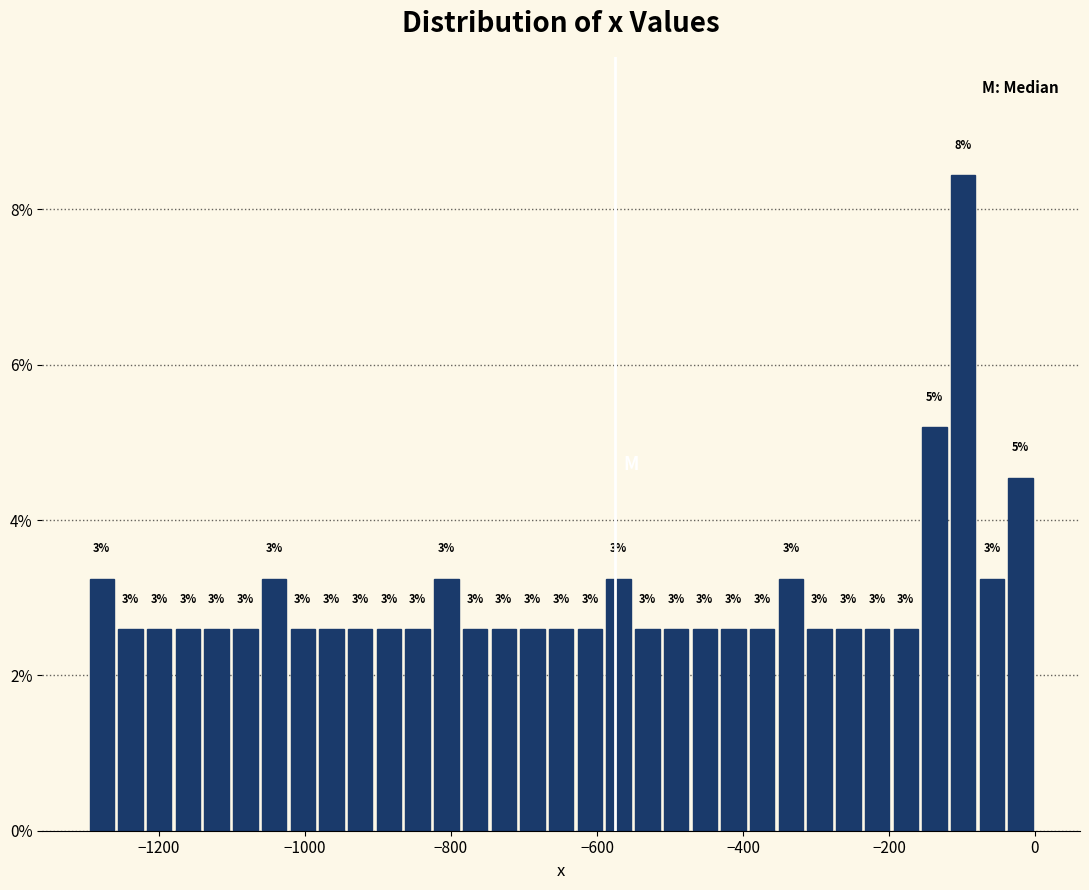

Read against the x-axis, roughly where is the centre of the tallest bar?

-100